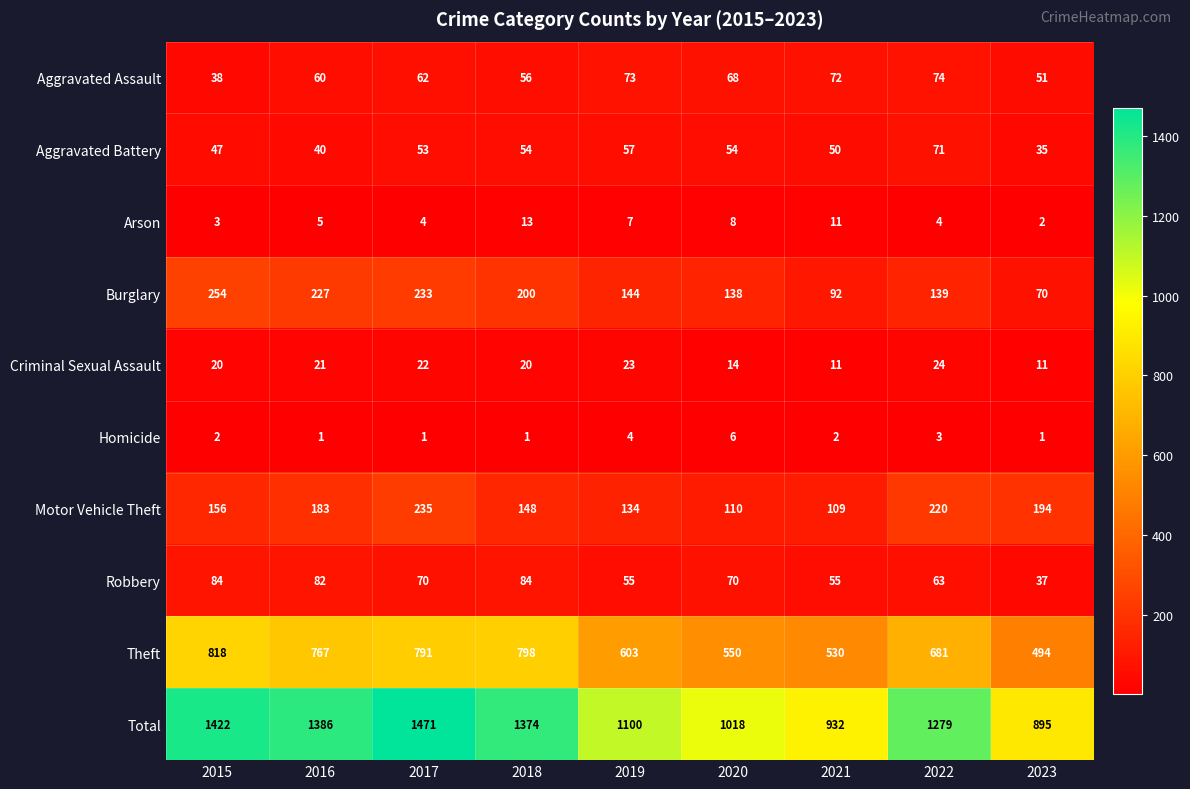

What is the sum of the Robbery values at 2015 and 2022?

147